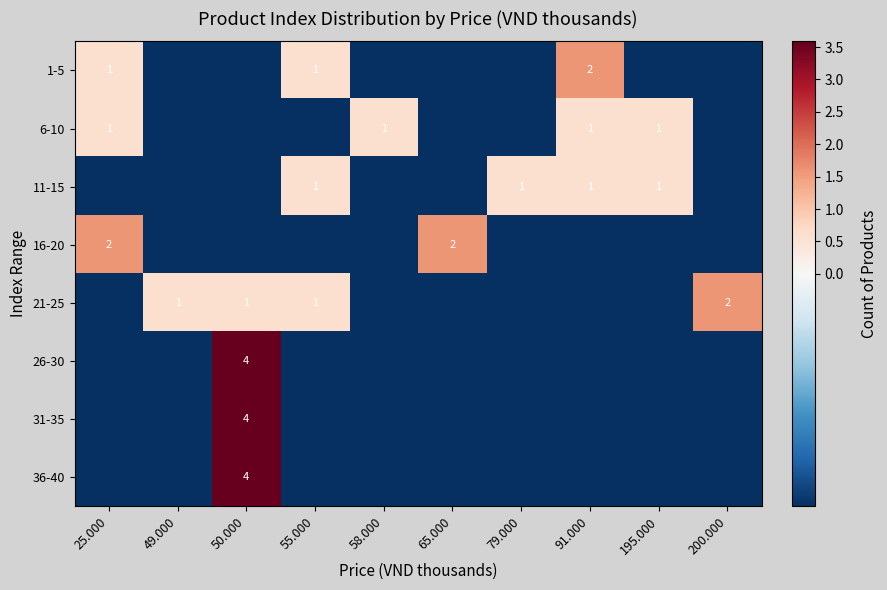

Is the value of 16-20 at 91.000 greater than the value of 36-40 at 58.000?

No